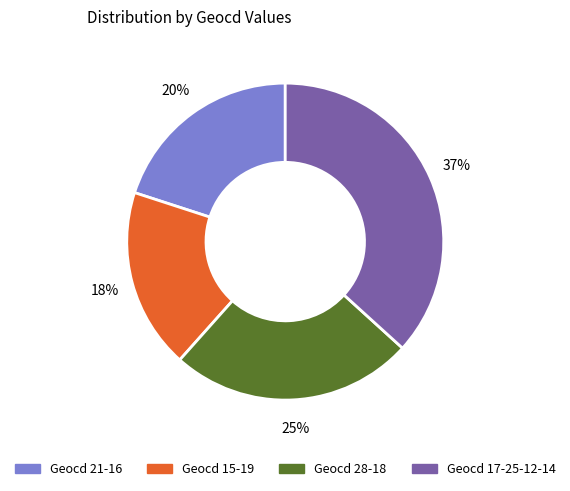

Which category has the biggest portion of the pie?

Geocd 17-25-12-14